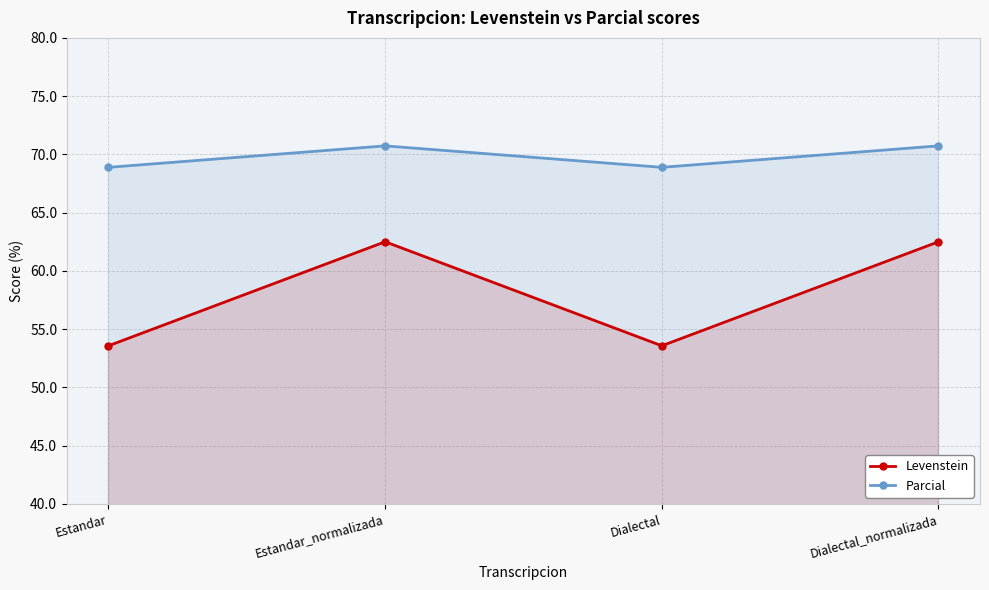

True or false: Levenstein and Parcial cross at least once.

False